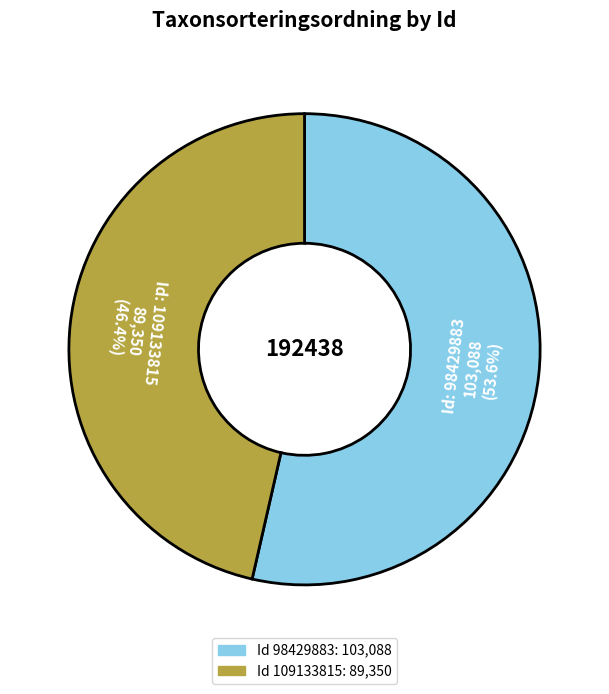

Is there any slice that represents more than half of the pie?

Yes